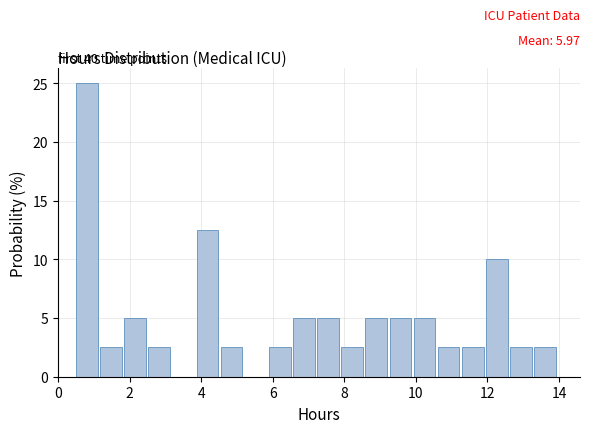

Read against the x-axis, roughly where is the centre of the tallest bar?

0.8